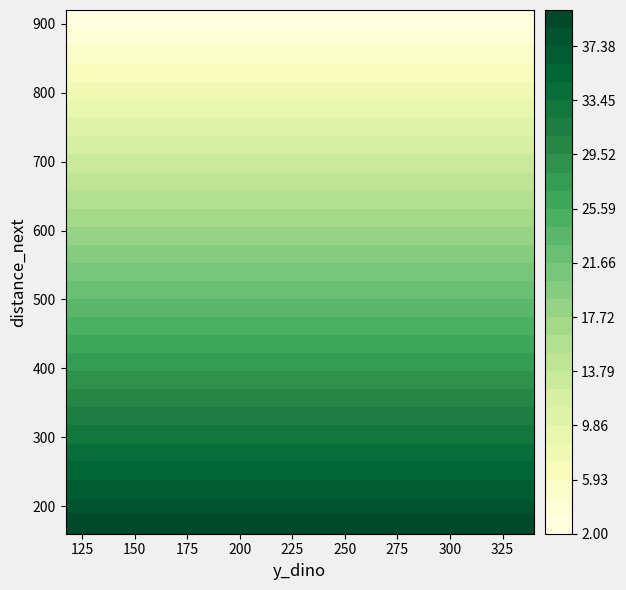

Reading left to right, extract all data points from this chart.

920: 117=2	136=2	152=2	175=2	207=2	250=2	306=2	340=2
880: 117=4	136=4	152=4	175=4	207=4	250=4	306=4	340=4
840: 117=6	136=6	152=6	175=6	207=6	250=6	306=6	340=6
800: 117=8	136=8	152=8	175=8	207=8	250=8	306=8	340=8
760: 117=10	136=10	152=10	175=10	207=10	250=10	306=10	340=10
720: 117=12	136=12	152=12	175=12	207=12	250=12	306=12	340=12
680: 117=14	136=14	152=14	175=14	207=14	250=14	306=14	340=14
640: 117=16	136=16	152=16	175=16	207=16	250=16	306=16	340=16
600: 117=18	136=18	152=18	175=18	207=18	250=18	306=18	340=18
560: 117=20	136=20	152=20	175=20	207=20	250=20	306=20	340=20
520: 117=22	136=22	152=22	175=22	207=22	250=22	306=22	340=22
480: 117=24	136=24	152=24	175=24	207=24	250=24	306=24	340=24
440: 117=26	136=26	152=26	175=26	207=26	250=26	306=26	340=26
400: 117=28	136=28	152=28	175=28	207=28	250=28	306=28	340=28
360: 117=30	136=30	152=30	175=30	207=30	250=30	306=30	340=30
320: 117=32	136=32	152=32	175=32	207=32	250=32	306=32	340=32
280: 117=34	136=34	152=34	175=34	207=34	250=34	306=34	340=34
240: 117=36	136=36	152=36	175=36	207=36	250=36	306=36	340=36
200: 117=38	136=38	152=38	175=38	207=38	250=38	306=38	340=38
160: 117=40	136=40	152=40	175=40	207=40	250=40	306=40	340=40